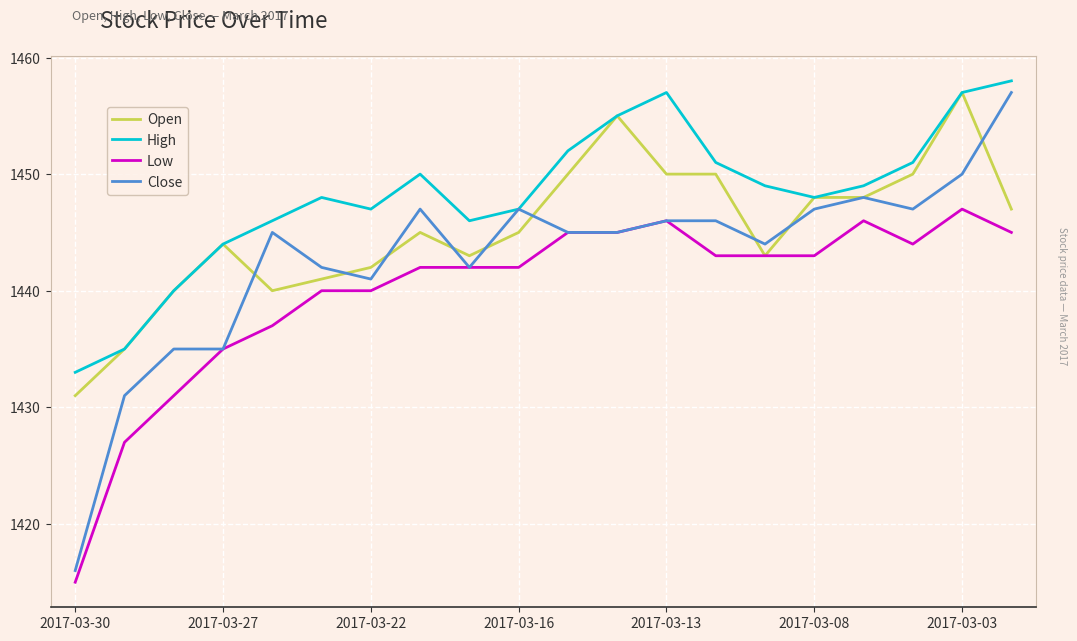

Which series has the widest spread of values?

Close